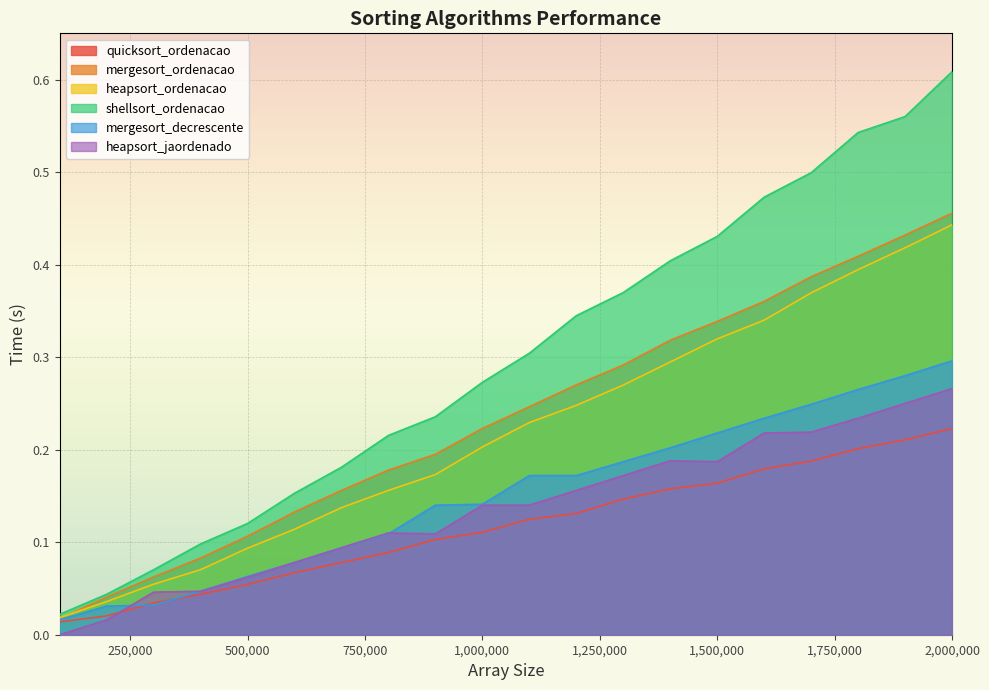

What is the total value across all series at 1500000?

1.7